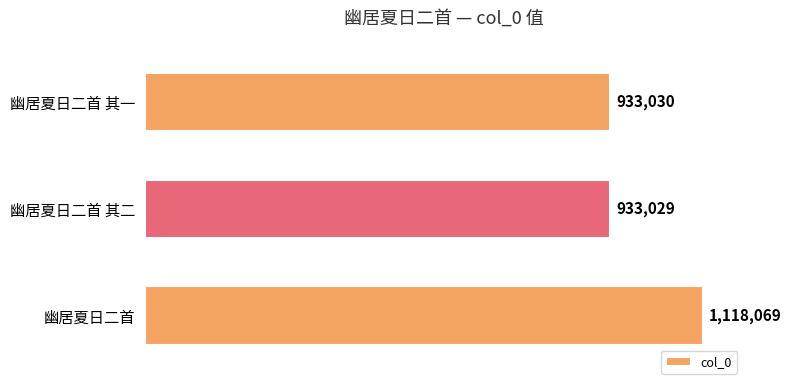

How many distinct data groups are displayed?

1